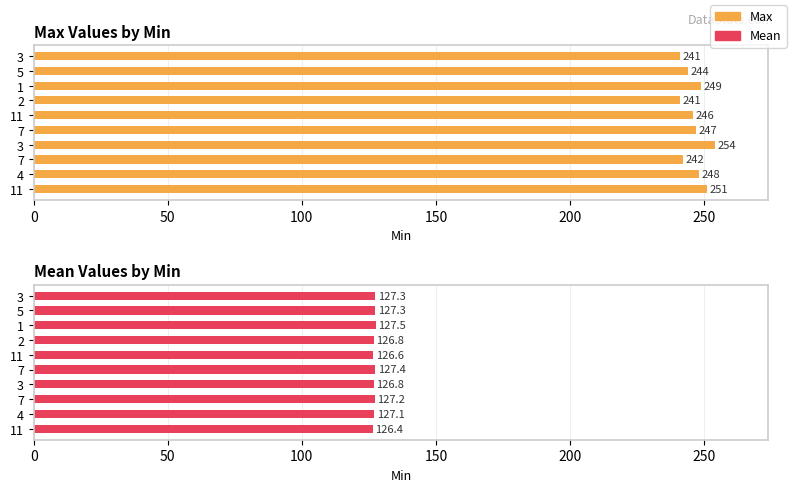

Rank the series by their average value, from highest to lowest.

Max, Mean